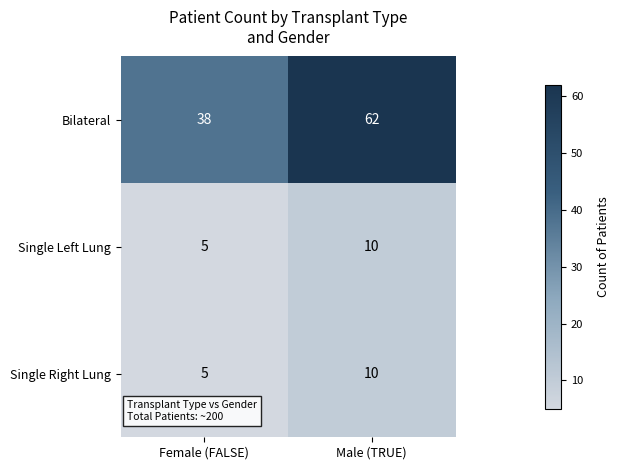

What is the minimum value shown in the chart?

5